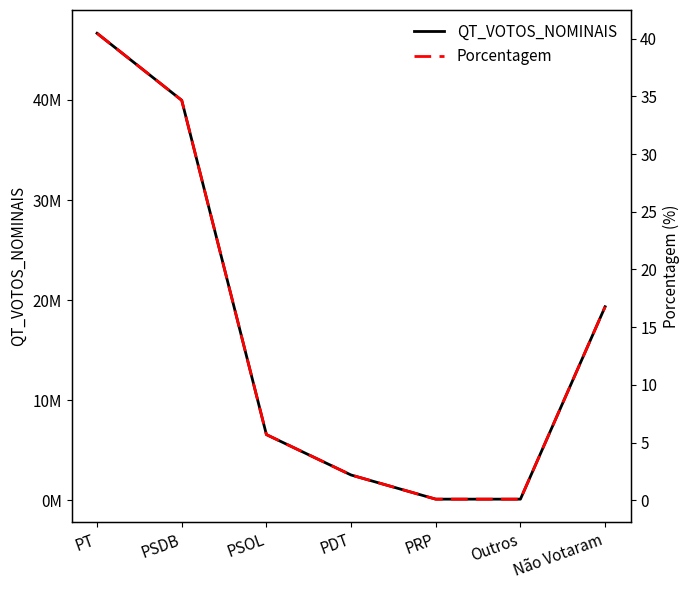

What are all the series names shown in the legend?

QT_VOTOS_NOMINAIS, Porcentagem